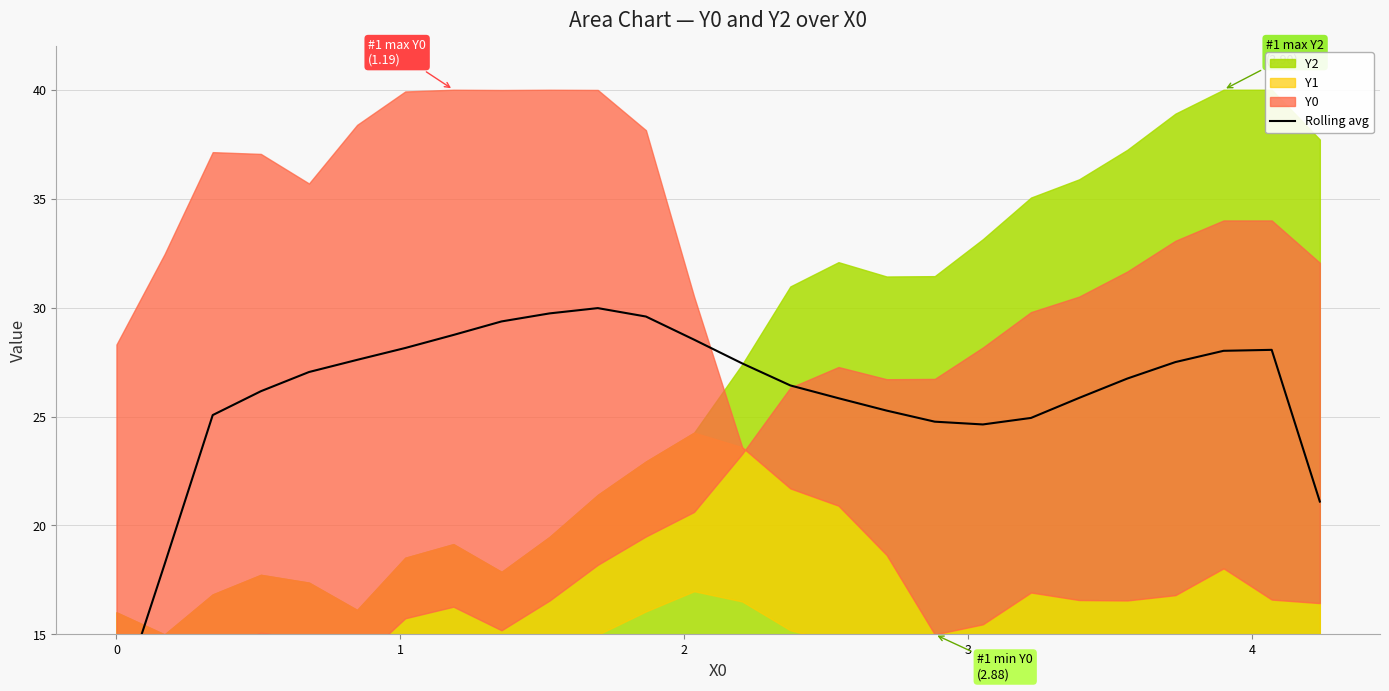

Reading right to left, extract all data points from this chart.

21.1	28.1	28.0	27.5	26.7	25.9	24.9	24.6	24.8	25.3	25.8	26.4	27.4	28.5	29.6	30.0	29.7	29.4	28.7	28.1	27.6	27.0	26.2	25.1	18.2	11.5